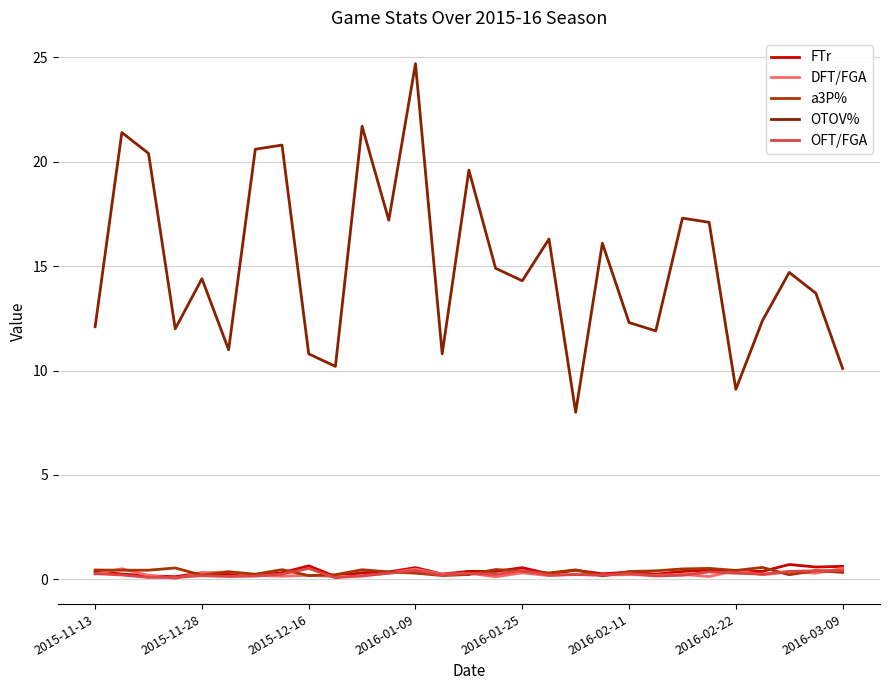

Which series has the widest spread of values?

OTOV%